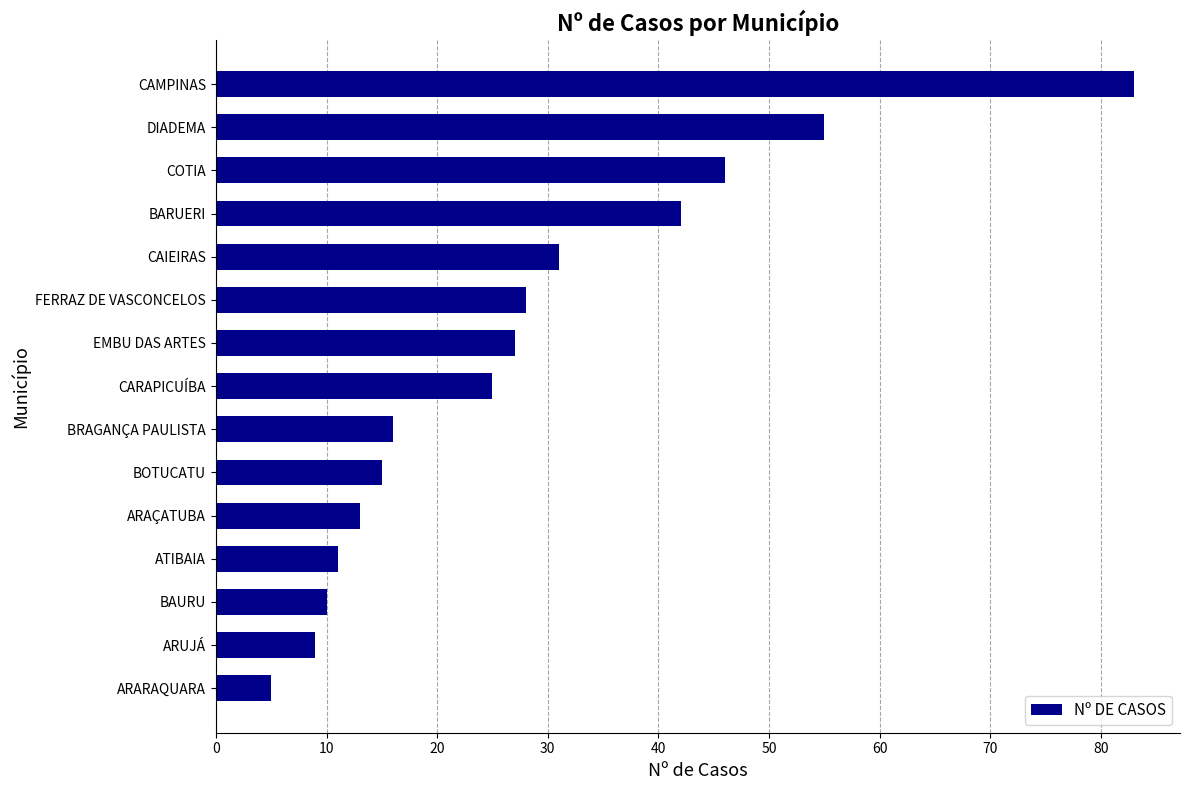

The chart shows a value of 25 at CARAPICUÍBA. True or false?

True